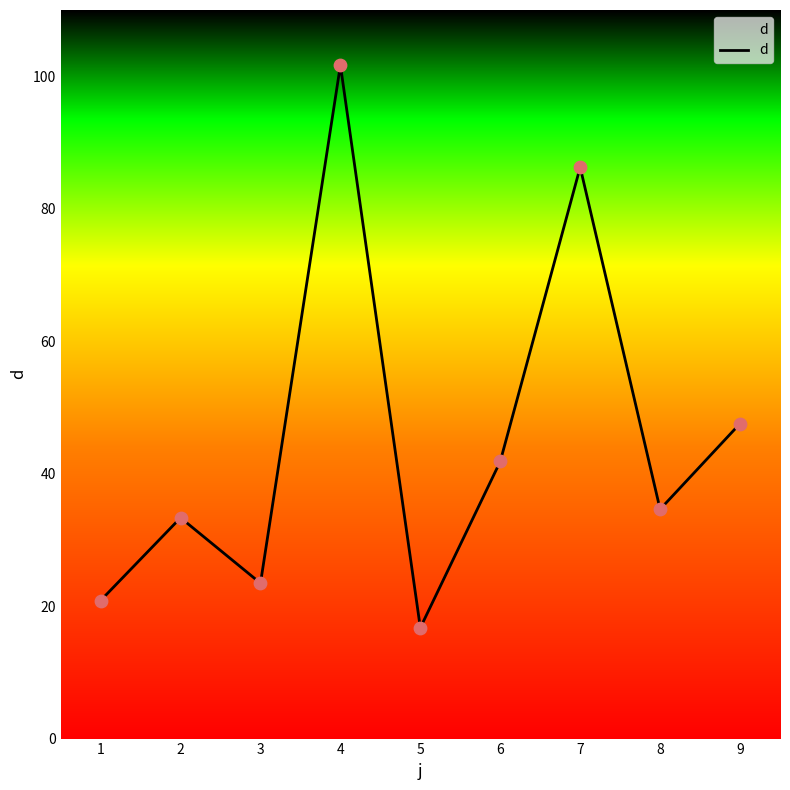

What is the ratio of the value at 3 to the value at 4?

0.2